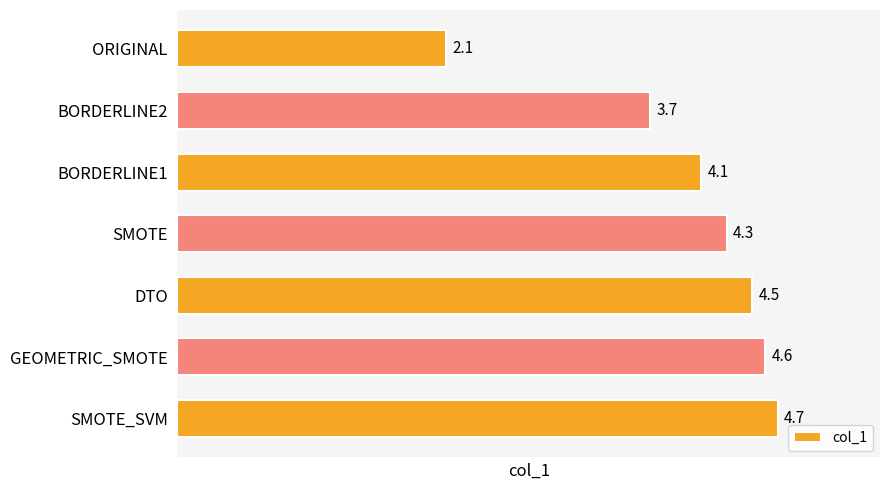

How many values are below 4?

2